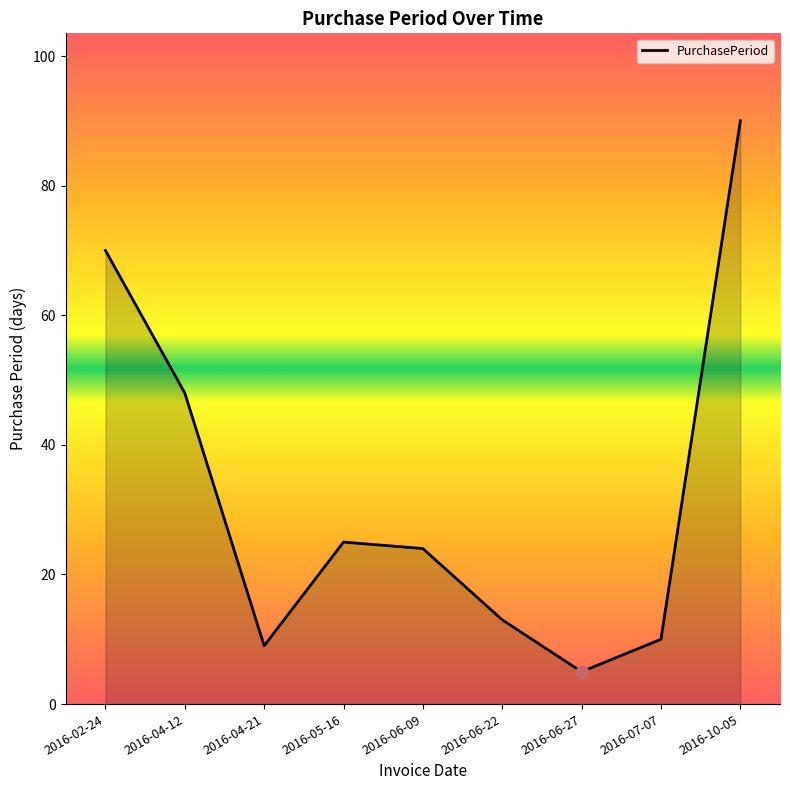

Approximately how many times larger is the value at 2016-06-22 compared to 2016-02-24?

0.2